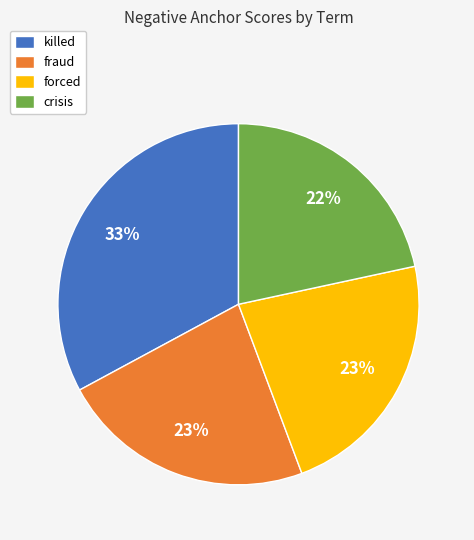

Does killed account for over 50% of the chart?

No